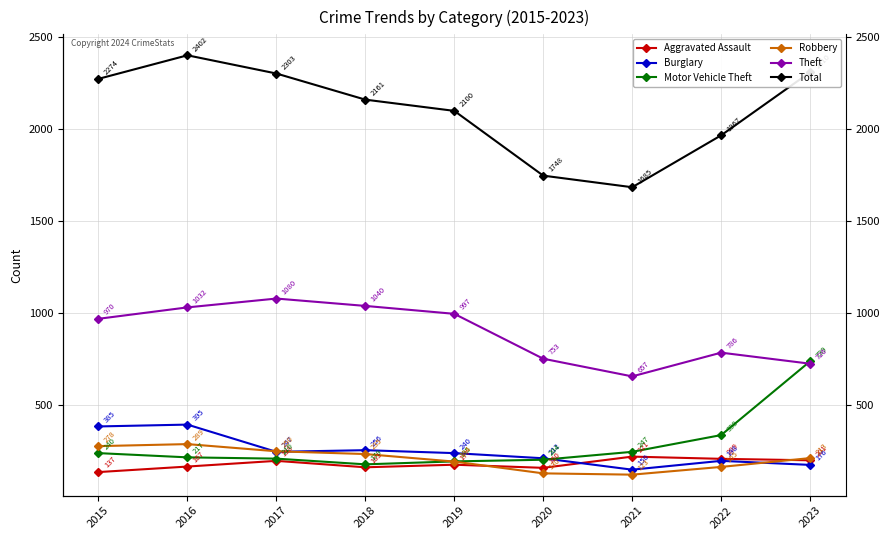

How many data points in Aggravated Assault are less than 177?

4